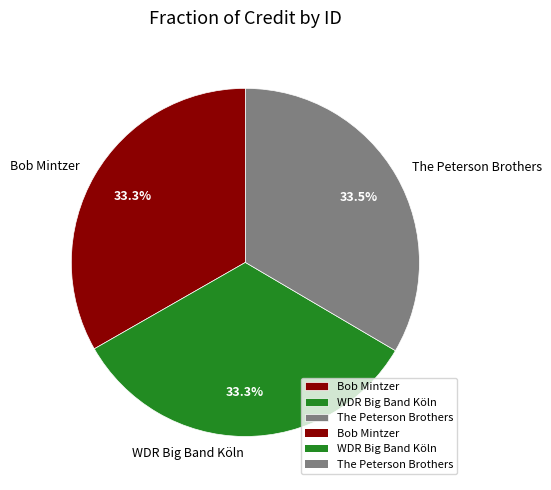

Approximately how many times larger is the value at Bob Mintzer compared to The Peterson Brothers?

1.0